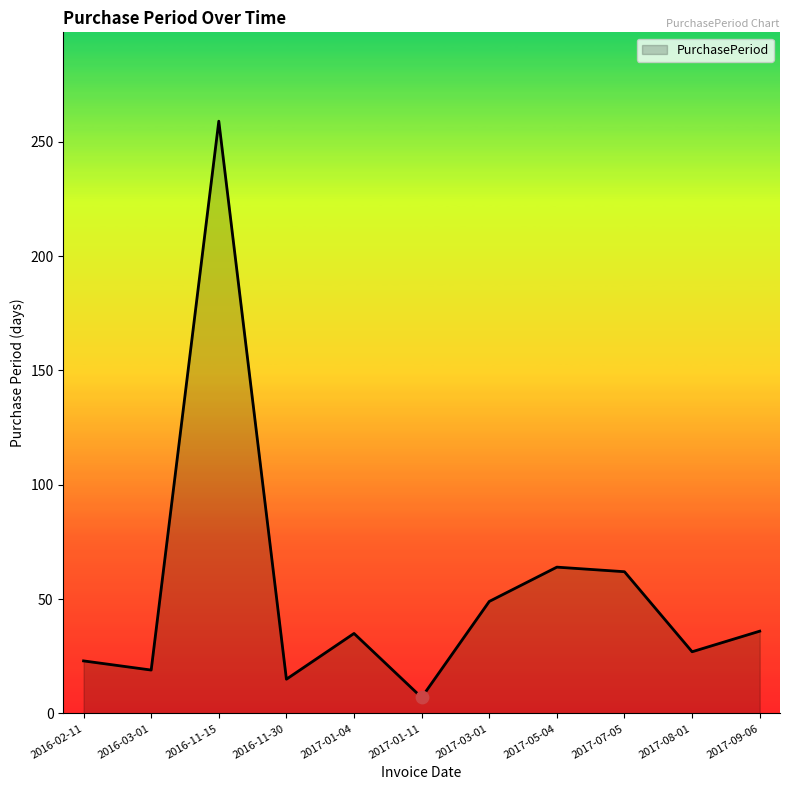

What is the change in value from 2016-11-15 to 2017-01-04?

-224